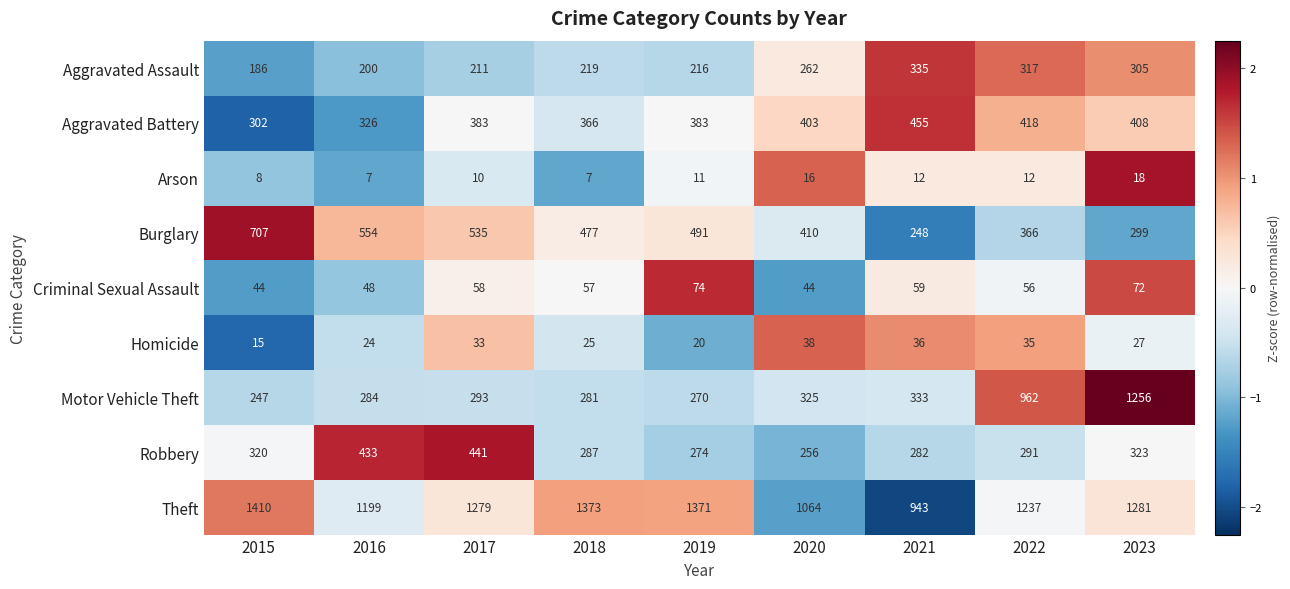

At how many categories does at least one series exceed 860?

9